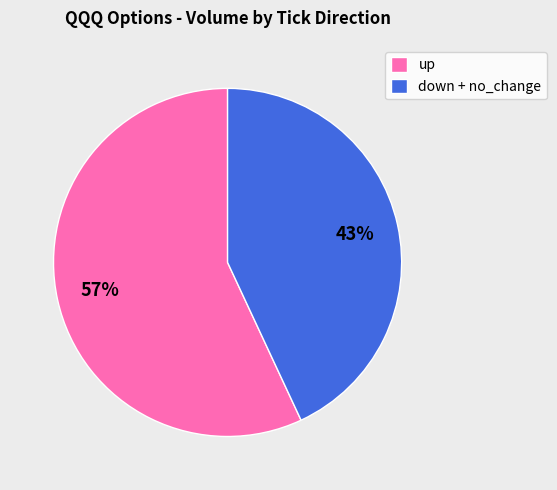

To the nearest percent, what is the average slice percentage?

50%